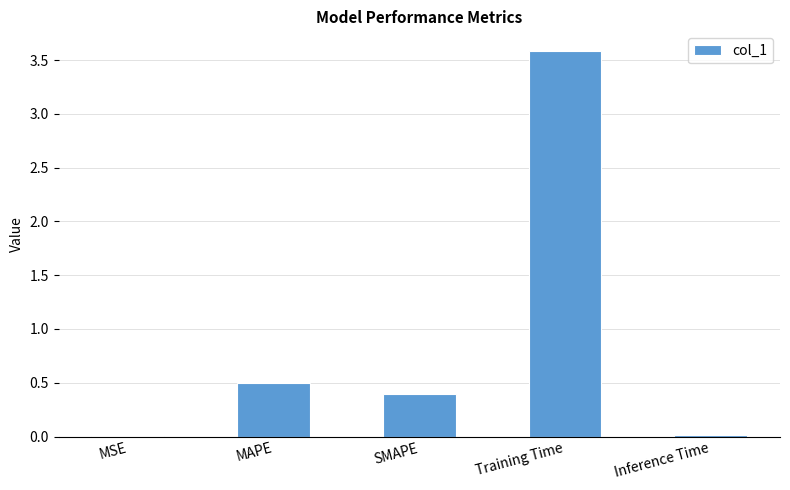

At which label is the value closest to 1?

MAPE